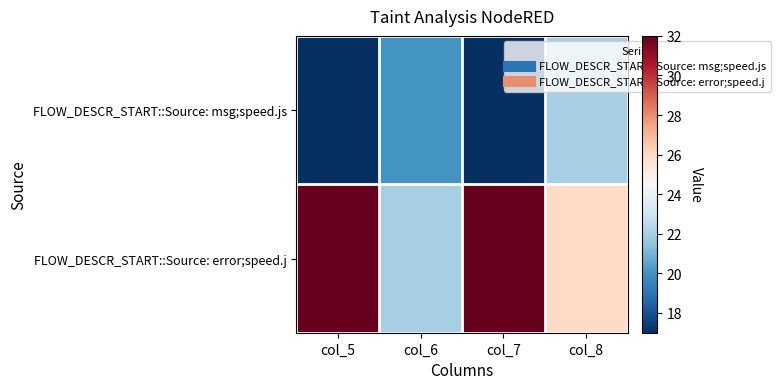

Which category has the lowest value across all series?

col_5